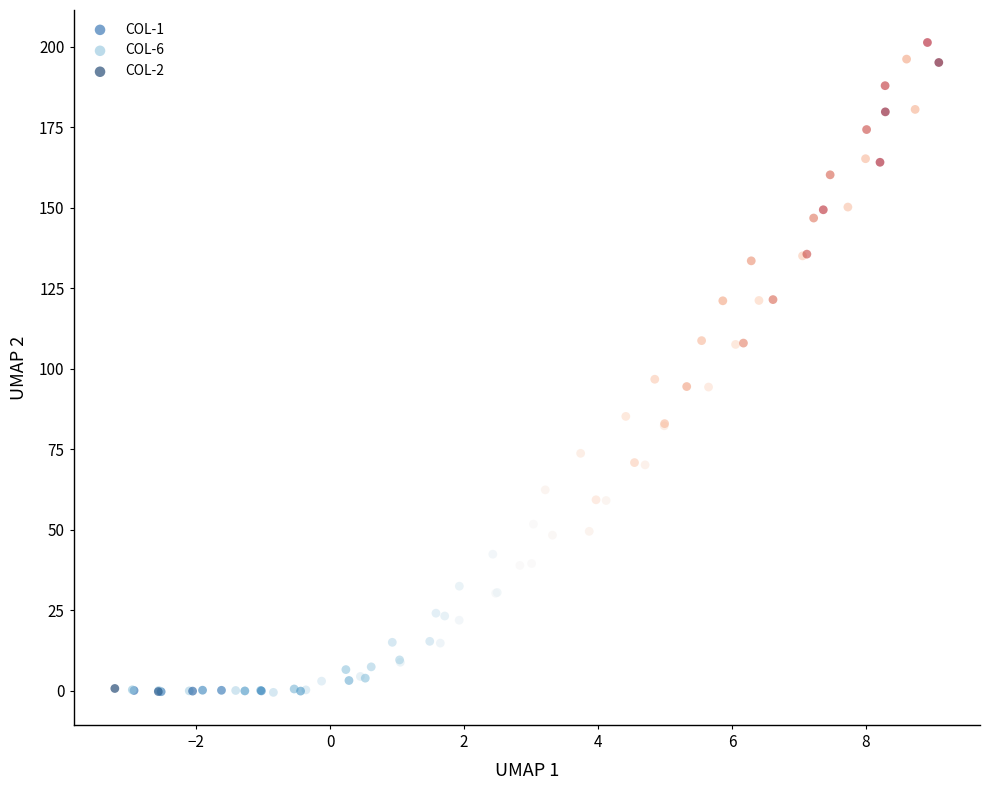

Which series has the widest spread of Y values?

COL-1